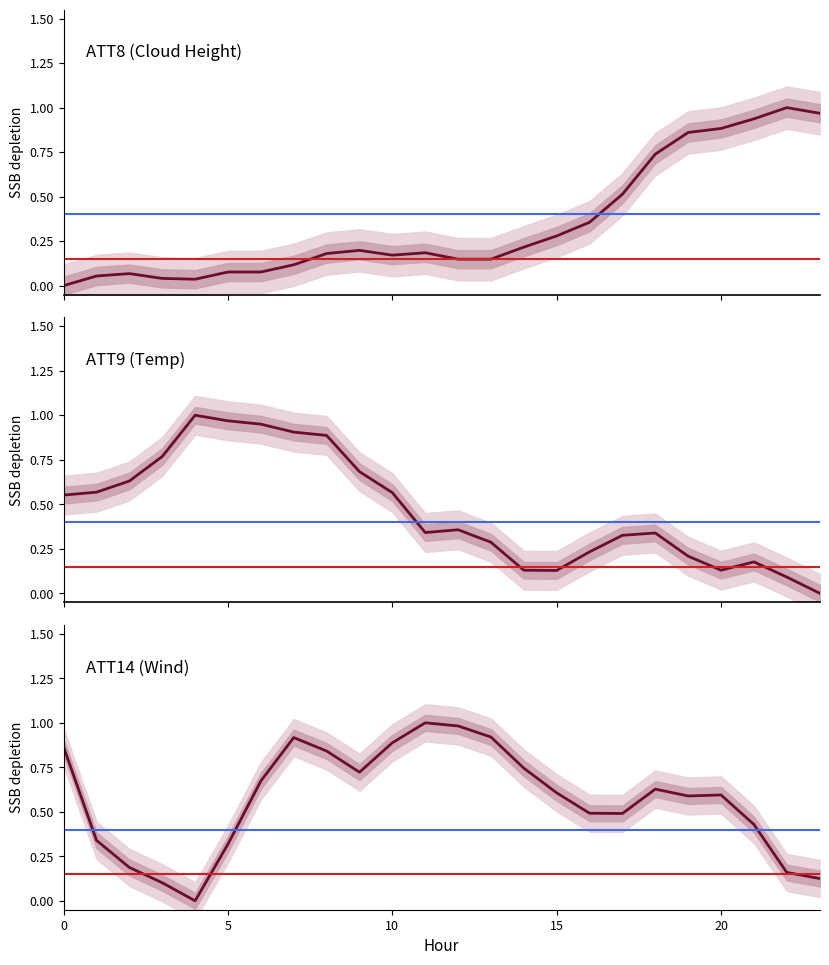

How many distinct data groups are displayed?

3